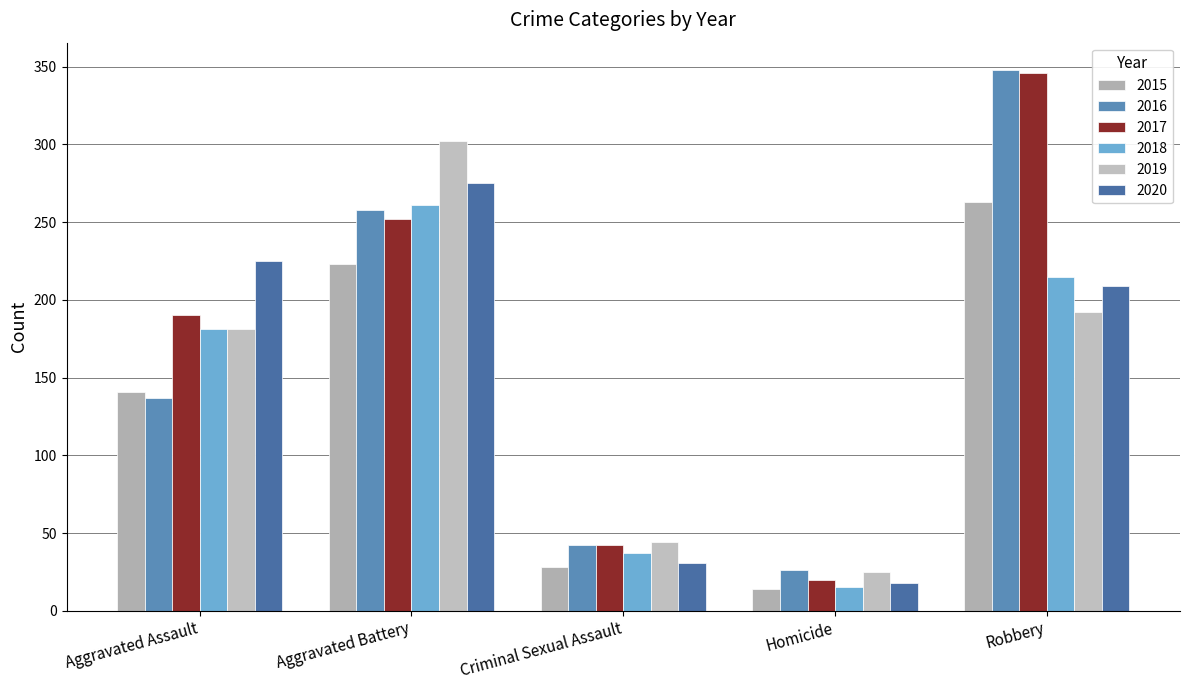

Read the 2015 value at Aggravated Battery, to the nearest 10.

220